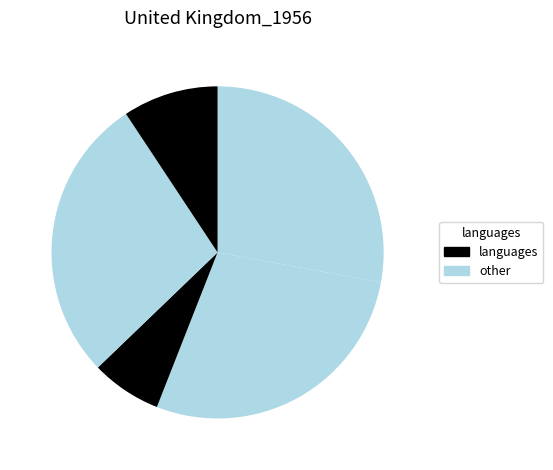

How many segments does this pie chart have?

5